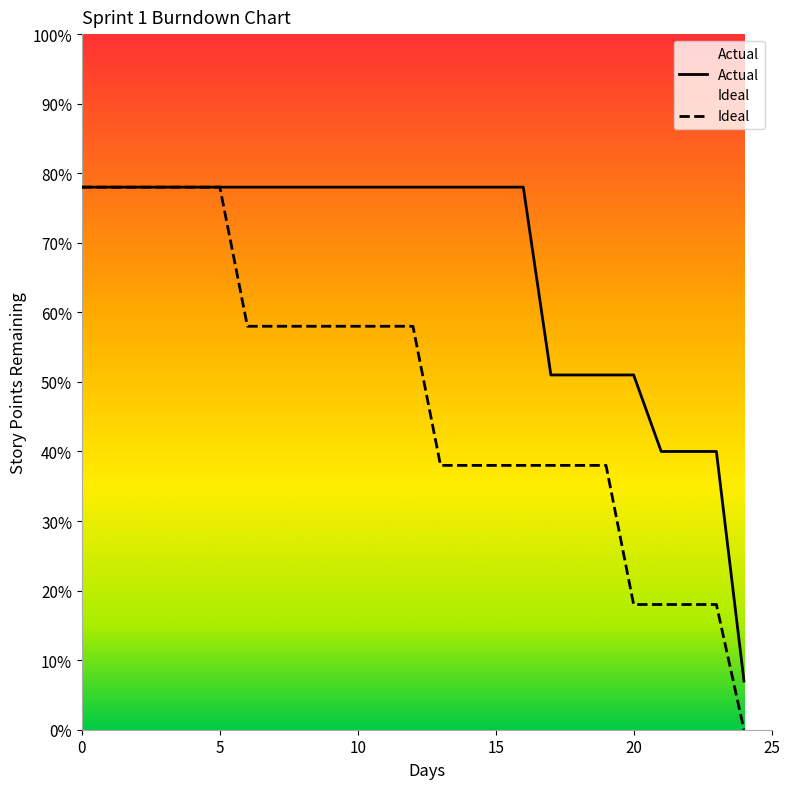

What is the difference between the Ideal values at 24 and 5?

78